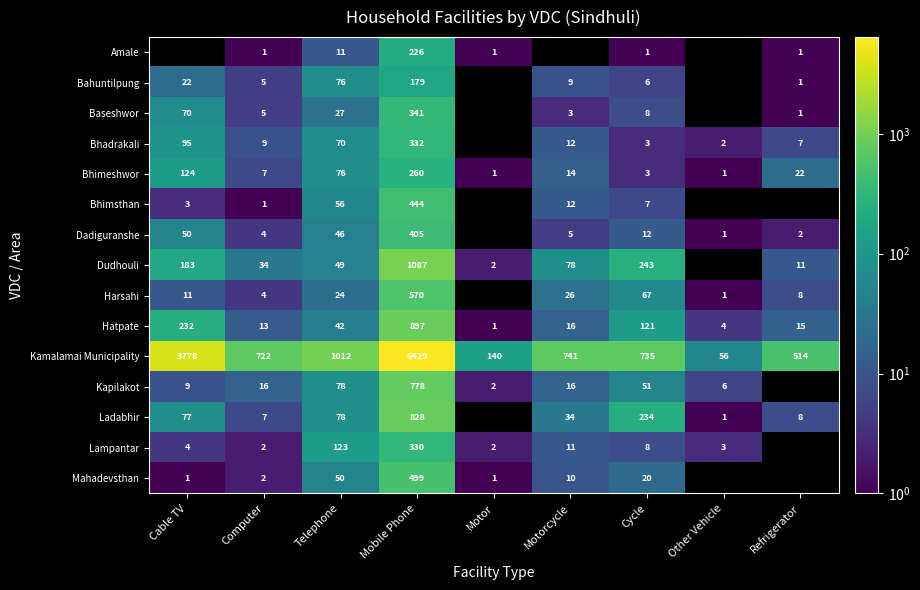

Where does the Kamalamai Municipality series first go above 735?

Cable TV